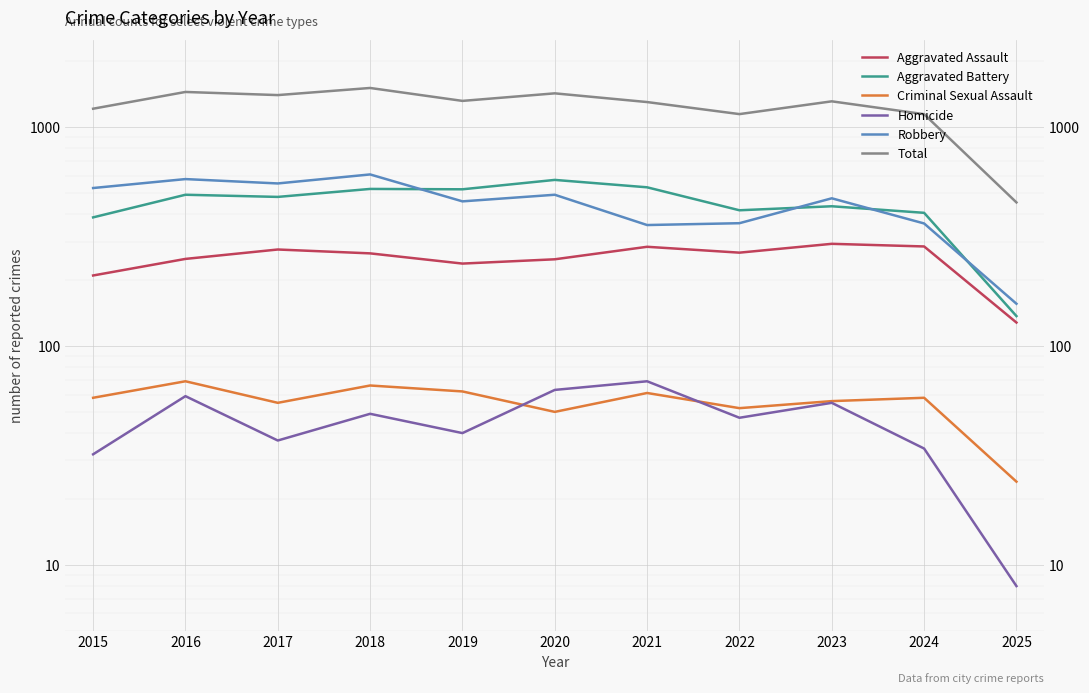

Where is the first local minimum for Aggravated Assault?

2019